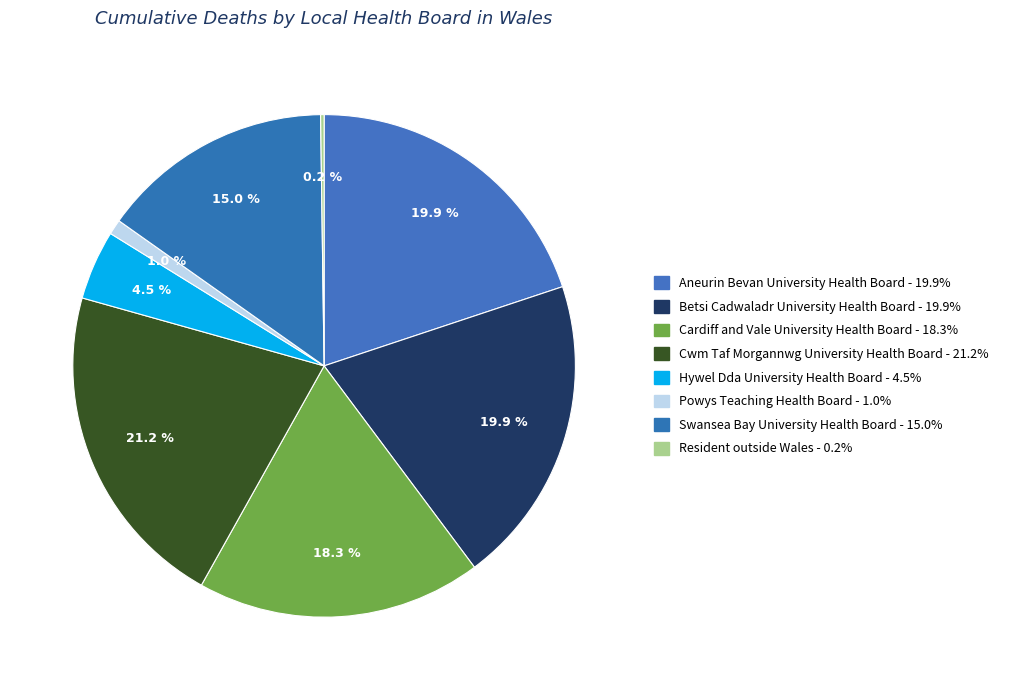

Does any single category account for the majority?

No